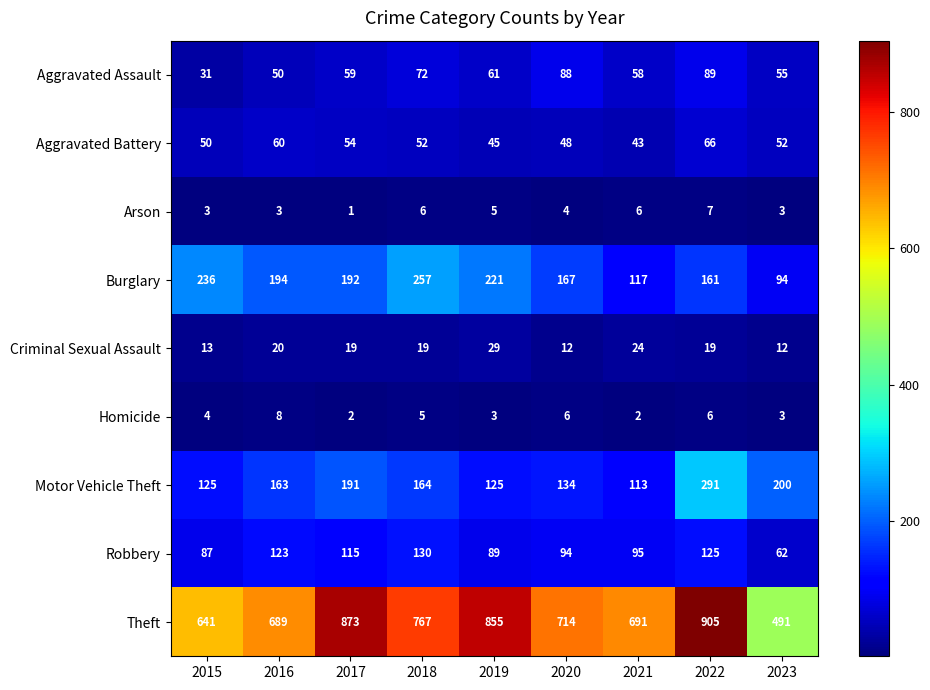

Which series has the widest spread of values?

Theft